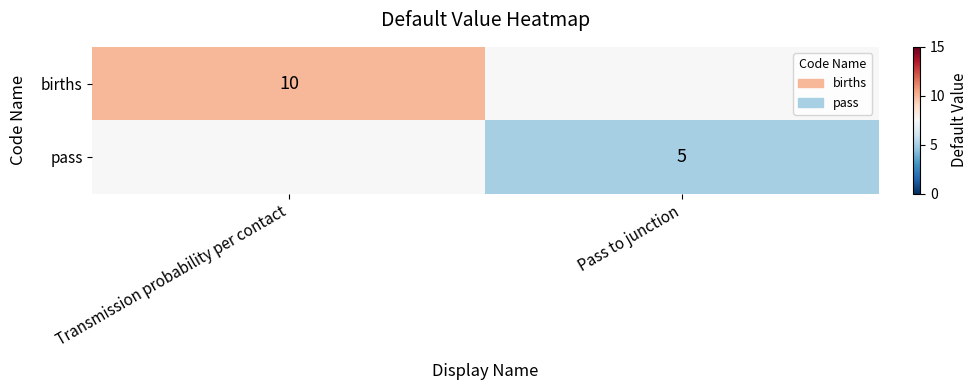

What is the minimum value shown in the chart?

5.0